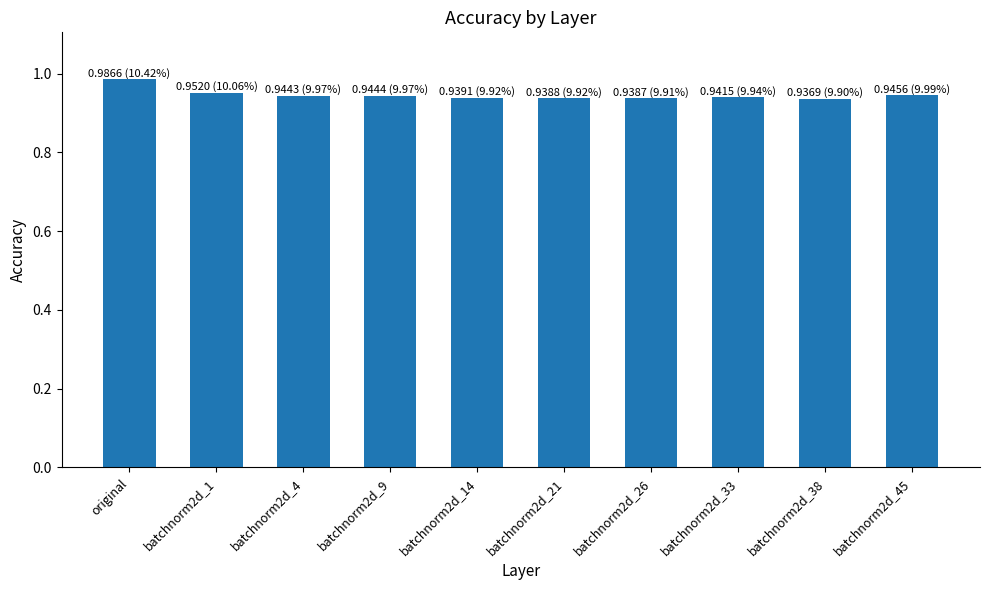

What is the label of the 9th bar from the left?

batchnorm2d_38